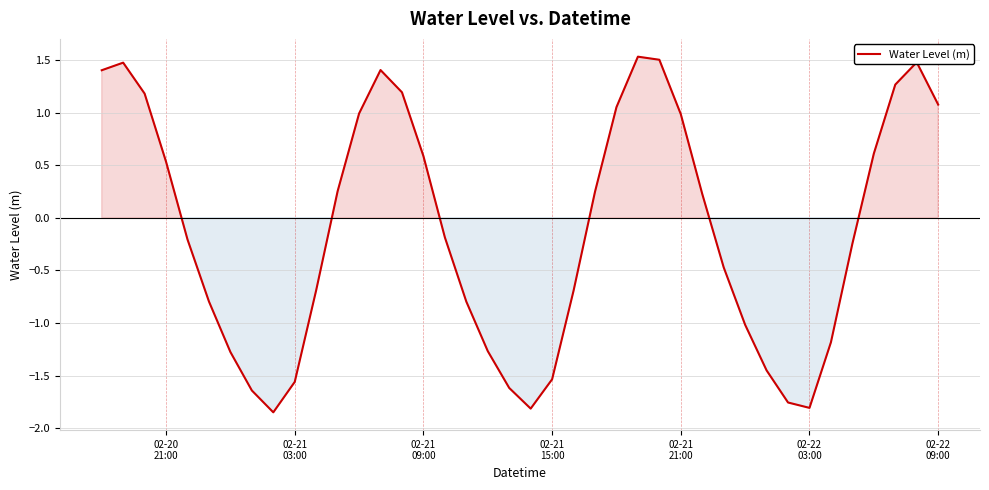

What is the difference between the maximum and minimum values?

3.4